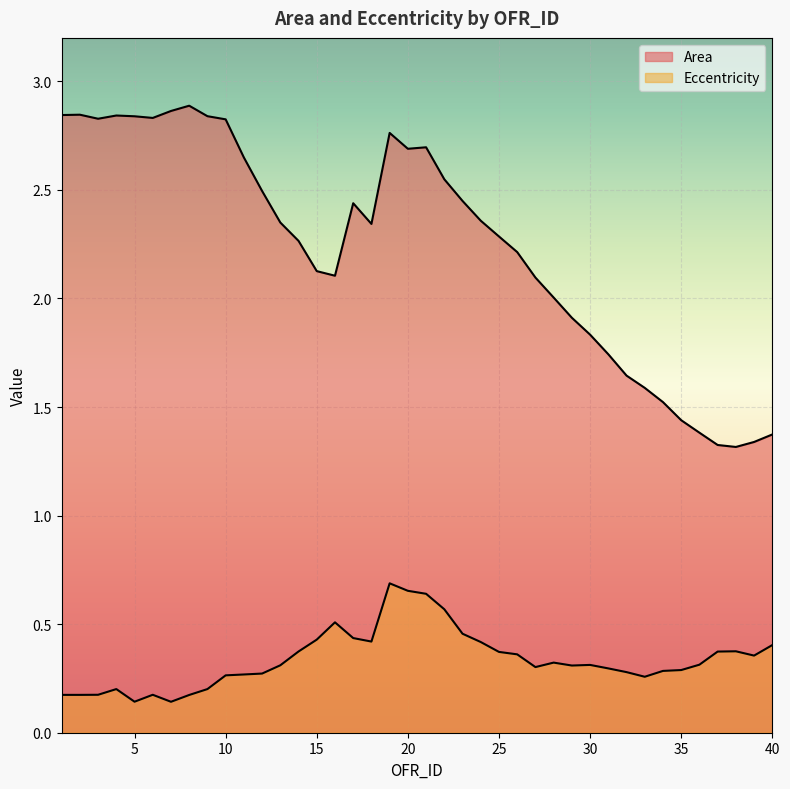

Where is the first local minimum for Eccentricity?

5